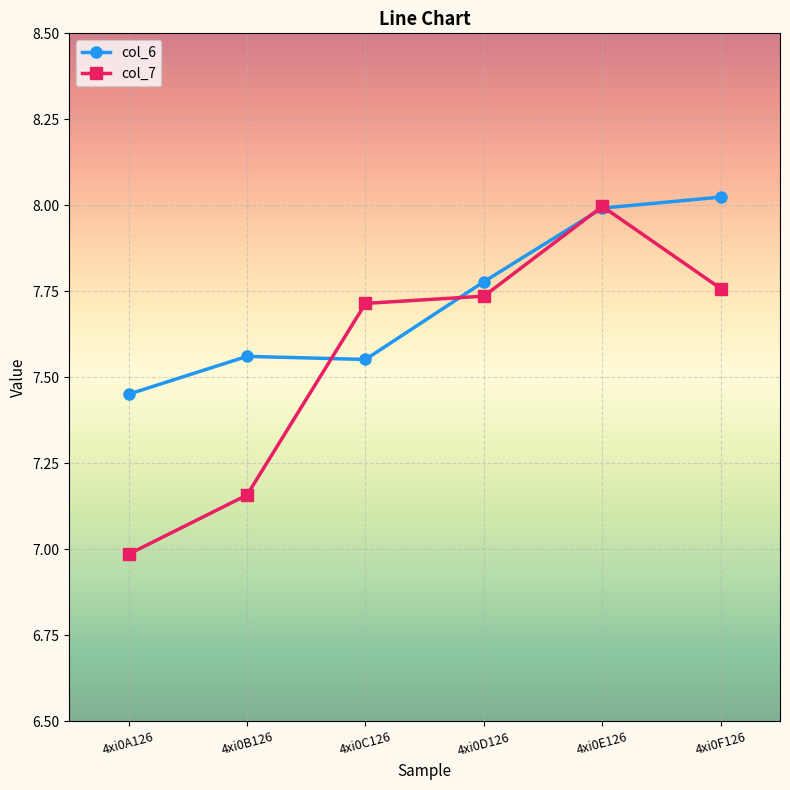

True or false: col_7 has a value of 8.0 at 4xi0E126.

True